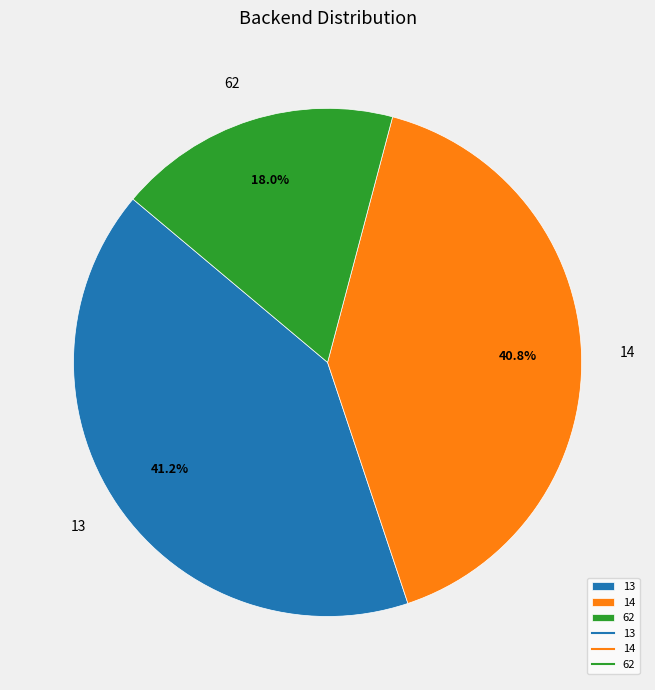

Approximately how many times larger is the value at 14 compared to 62?

2.3